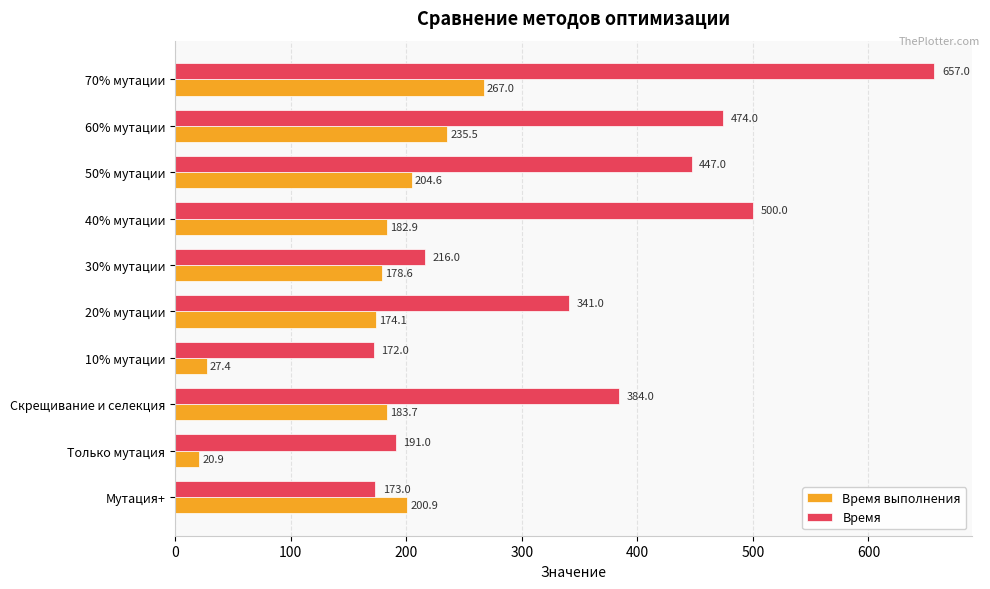

List the series in order of their peak value, highest first.

Время, Время выполнения